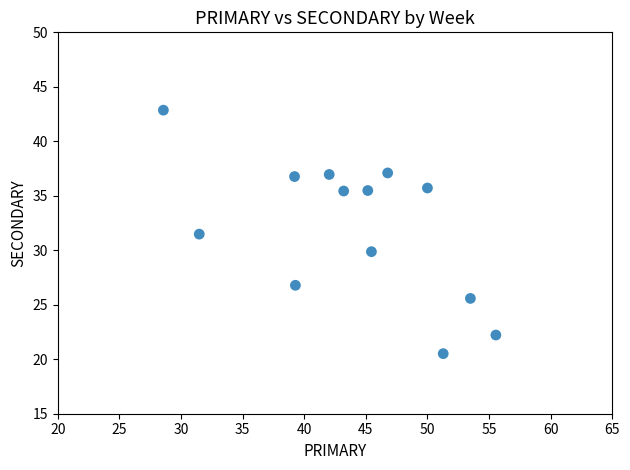

What Y value in the scatter plot is closest to 31?

31.5